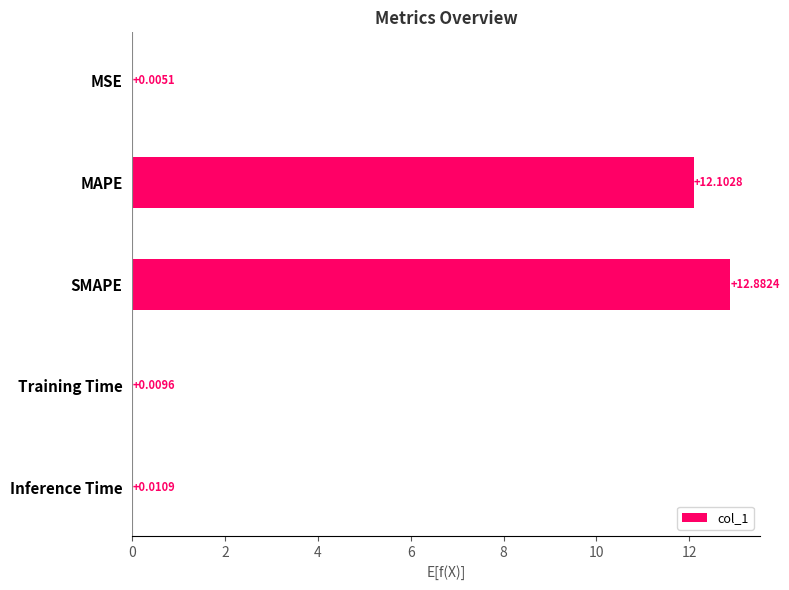

At which category does the chart reach its peak across all series?

SMAPE